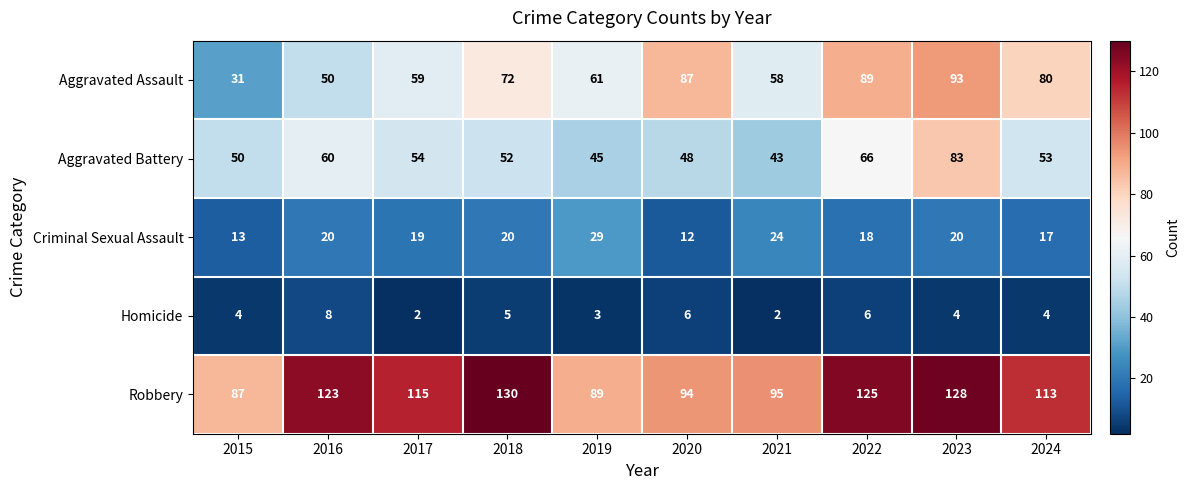

What is the sum of all Aggravated Assault values?

680